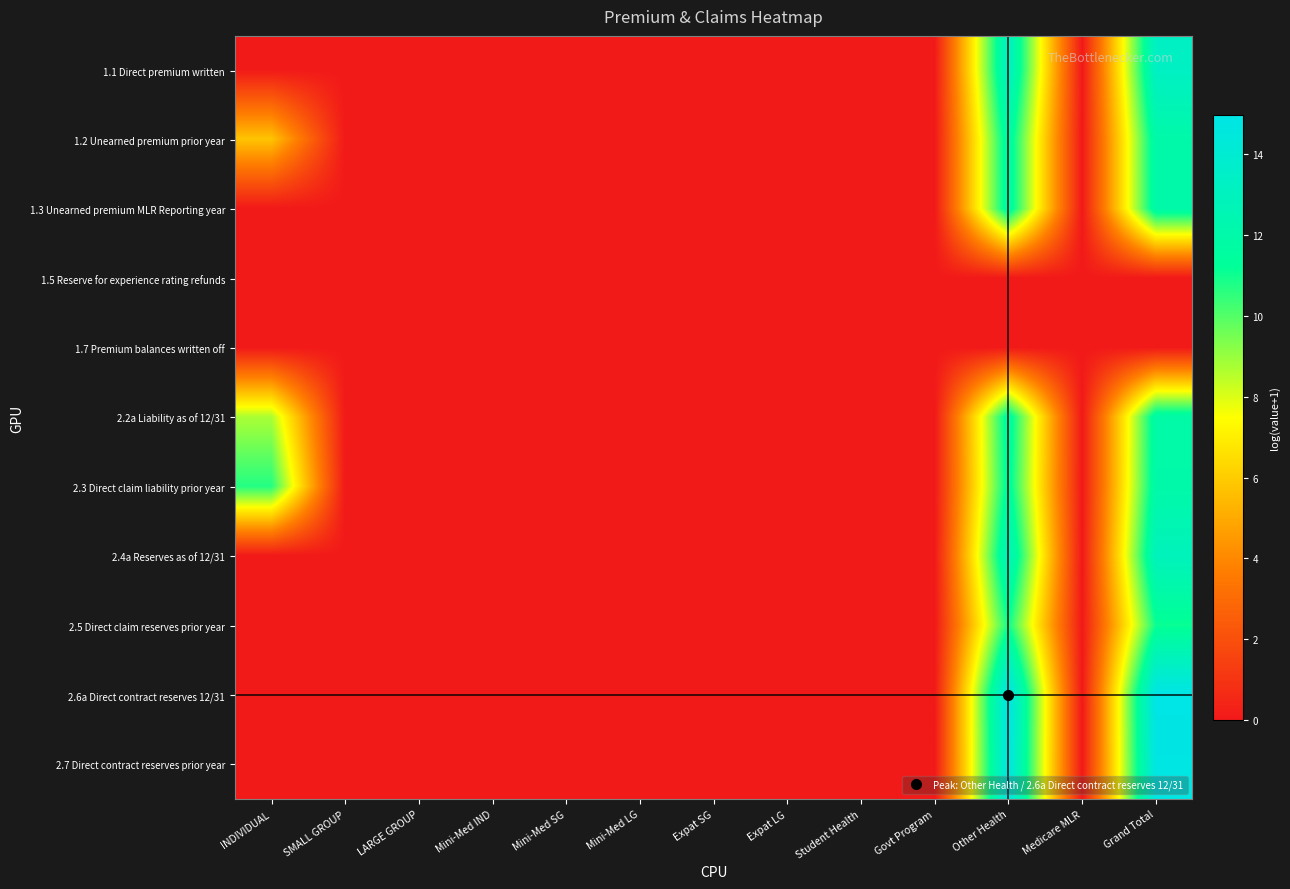

Reading left to right, transcribe all the data shown in this chart.

1.1 Direct premium written: INDIVIDUAL=0.0	SMALL GROUP=0.0	LARGE GROUP=0.0	Mini-Med IND=0.0	Mini-Med SG=0.0	Mini-Med LG=0.0	Expat SG=0.0	Expat LG=0.0	Student Health=0.0	Govt Program=0.0	Other Health=13.3	Medicare MLR=0.0	Grand Total=13.3
1.2 Unearned premium prior year: INDIVIDUAL=5.8	SMALL GROUP=0.0	LARGE GROUP=0.0	Mini-Med IND=0.0	Mini-Med SG=0.0	Mini-Med LG=0.0	Expat SG=0.0	Expat LG=0.0	Student Health=0.0	Govt Program=0.0	Other Health=12.0	Medicare MLR=0.0	Grand Total=12.0
1.3 Unearned premium MLR Reporting year: INDIVIDUAL=0.0	SMALL GROUP=0.0	LARGE GROUP=0.0	Mini-Med IND=0.0	Mini-Med SG=0.0	Mini-Med LG=0.0	Expat SG=0.0	Expat LG=0.0	Student Health=0.0	Govt Program=0.0	Other Health=12.0	Medicare MLR=0.0	Grand Total=12.0
1.5 Reserve for experience rating refunds: INDIVIDUAL=0.0	SMALL GROUP=0.0	LARGE GROUP=0.0	Mini-Med IND=0.0	Mini-Med SG=0.0	Mini-Med LG=0.0	Expat SG=0.0	Expat LG=0.0	Student Health=0.0	Govt Program=0.0	Other Health=0.0	Medicare MLR=0.0	Grand Total=0.0
1.7 Premium balances written off: INDIVIDUAL=0.0	SMALL GROUP=0.0	LARGE GROUP=0.0	Mini-Med IND=0.0	Mini-Med SG=0.0	Mini-Med LG=0.0	Expat SG=0.0	Expat LG=0.0	Student Health=0.0	Govt Program=0.0	Other Health=0.0	Medicare MLR=0.0	Grand Total=0.0
2.2a Liability as of 12/31: INDIVIDUAL=8.7	SMALL GROUP=0.0	LARGE GROUP=0.0	Mini-Med IND=0.0	Mini-Med SG=0.0	Mini-Med LG=0.0	Expat SG=0.0	Expat LG=0.0	Student Health=0.0	Govt Program=0.0	Other Health=11.9	Medicare MLR=0.0	Grand Total=11.9
2.3 Direct claim liability prior year: INDIVIDUAL=10.7	SMALL GROUP=0.0	LARGE GROUP=0.0	Mini-Med IND=0.0	Mini-Med SG=0.0	Mini-Med LG=0.0	Expat SG=0.0	Expat LG=0.0	Student Health=0.0	Govt Program=0.0	Other Health=11.7	Medicare MLR=0.0	Grand Total=12.0
2.4a Reserves as of 12/31: INDIVIDUAL=0.0	SMALL GROUP=0.0	LARGE GROUP=0.0	Mini-Med IND=0.0	Mini-Med SG=0.0	Mini-Med LG=0.0	Expat SG=0.0	Expat LG=0.0	Student Health=0.0	Govt Program=0.0	Other Health=12.9	Medicare MLR=0.0	Grand Total=12.9
2.5 Direct claim reserves prior year: INDIVIDUAL=0.0	SMALL GROUP=0.0	LARGE GROUP=0.0	Mini-Med IND=0.0	Mini-Med SG=0.0	Mini-Med LG=0.0	Expat SG=0.0	Expat LG=0.0	Student Health=0.0	Govt Program=0.0	Other Health=11.1	Medicare MLR=0.0	Grand Total=11.1
2.6a Direct contract reserves 12/31: INDIVIDUAL=0.0	SMALL GROUP=0.0	LARGE GROUP=0.0	Mini-Med IND=0.0	Mini-Med SG=0.0	Mini-Med LG=0.0	Expat SG=0.0	Expat LG=0.0	Student Health=0.0	Govt Program=0.0	Other Health=15.0	Medicare MLR=0.0	Grand Total=15.0
2.7 Direct contract reserves prior year: INDIVIDUAL=0.0	SMALL GROUP=0.0	LARGE GROUP=0.0	Mini-Med IND=0.0	Mini-Med SG=0.0	Mini-Med LG=0.0	Expat SG=0.0	Expat LG=0.0	Student Health=0.0	Govt Program=0.0	Other Health=14.9	Medicare MLR=0.0	Grand Total=14.9